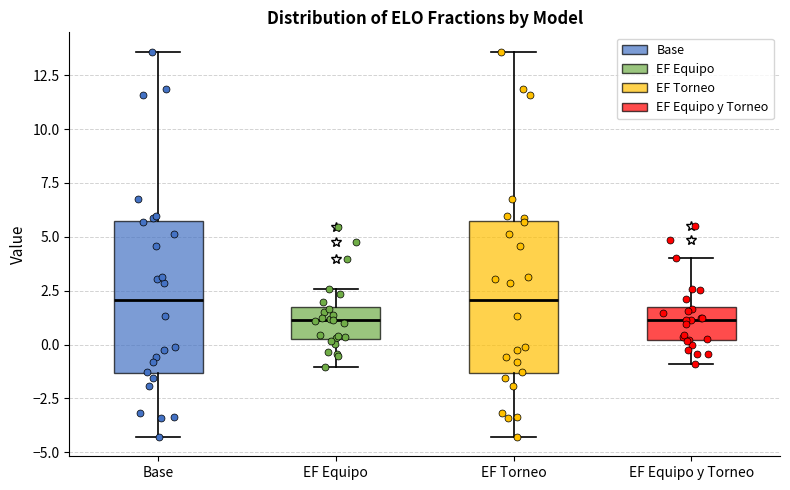

Reading left to right, read every box against the y-axis: the position of its median line, the range the box covers, and the ends of its whiskers. The values are not printed on the chart, so give them approximately, as read against the axis.

Base: median 2.0, box -1.5 to 5.5, whiskers -4.5 to 13.5
EF Equipo: median 1.0, box 0.5 to 1.5, whiskers -1.0 to 2.5
EF Torneo: median 2.0, box -1.5 to 5.5, whiskers -4.5 to 13.5
EF Equipo y Torneo: median 1.0, box 0.0 to 2.0, whiskers -1.0 to 4.0